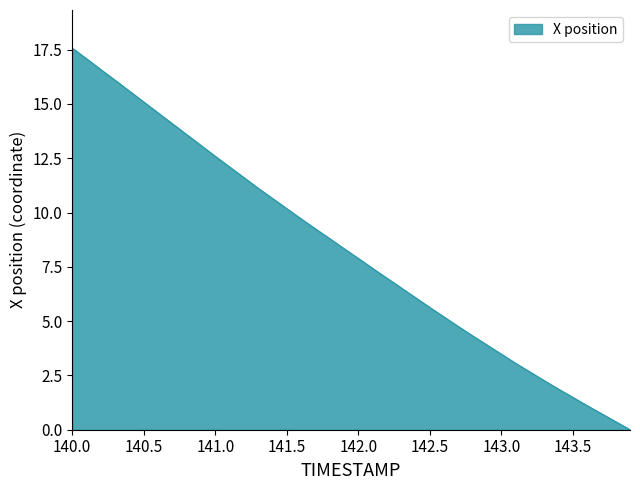

What is the difference between the maximum and minimum values?

17.6